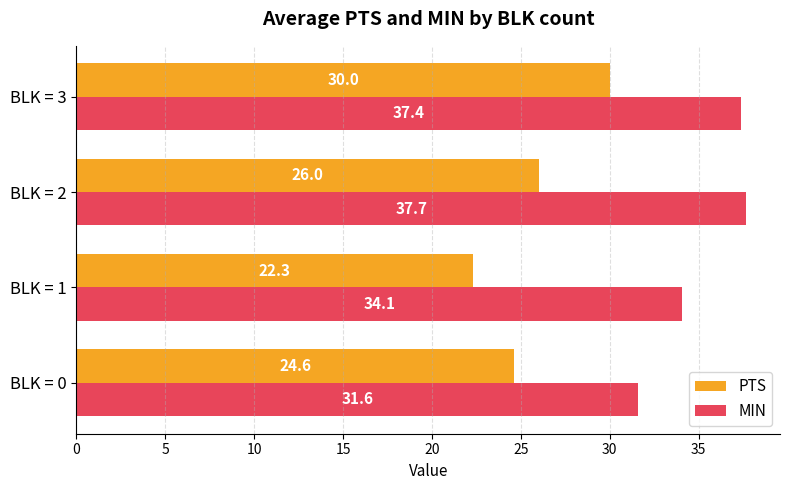

Count the number of data series in this chart.

2